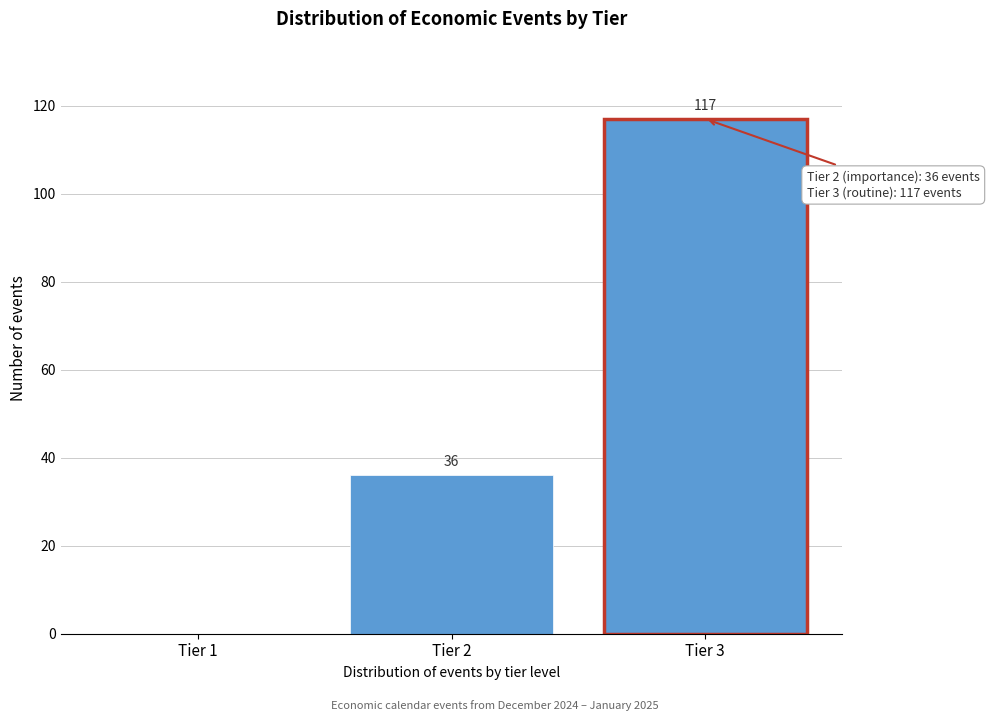

Reading left to right, list all the values displayed in this chart.

Tier 1=0	Tier 2=36	Tier 3=117